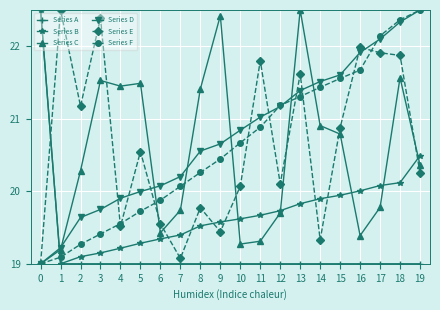

Is the value of Series D at 7 greater than the value of Series C at 19?

No